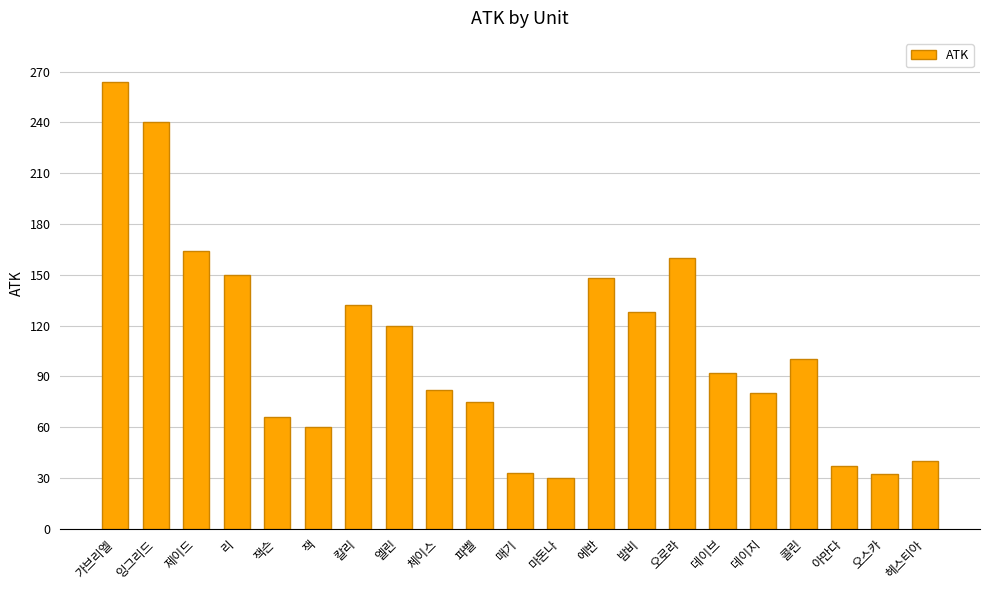

How many values are below 92?

10